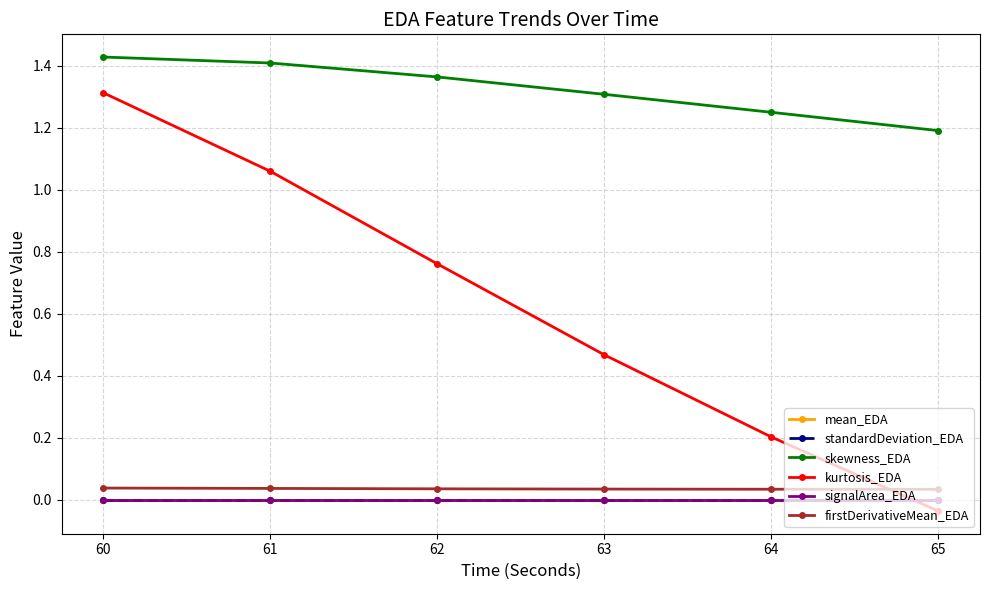

Which series has the largest total across all categories?

skewness_EDA